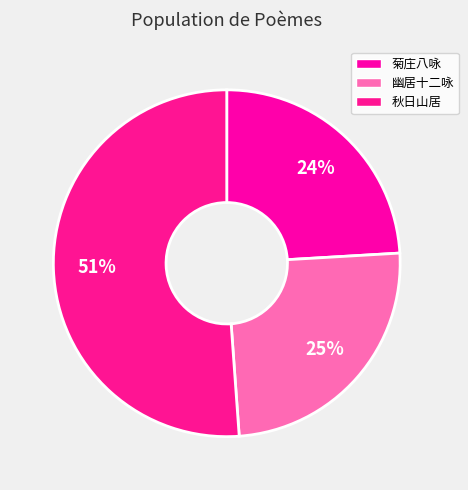

What is the smallest slice in the pie chart?

菊庄八咏